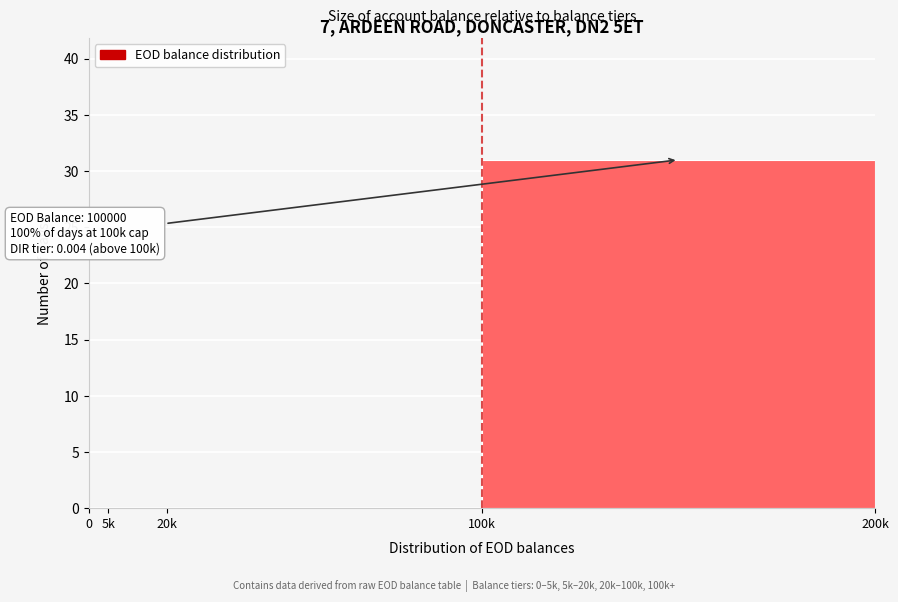

Reading left to right, extract all data points from this chart.

0=0	5k=0	20k=0	100k=31